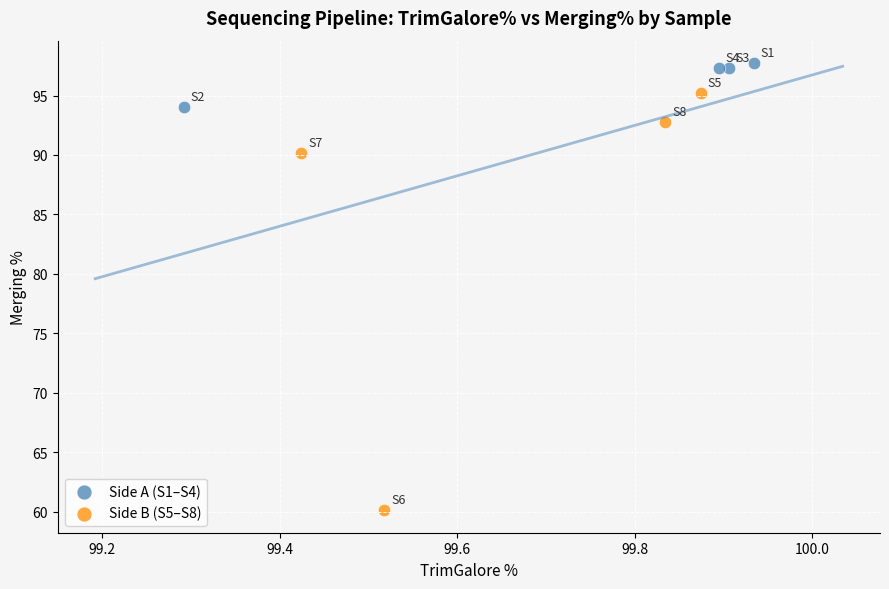

What are all the series names shown in the legend?

Side A (S1–S4), Side B (S5–S8)